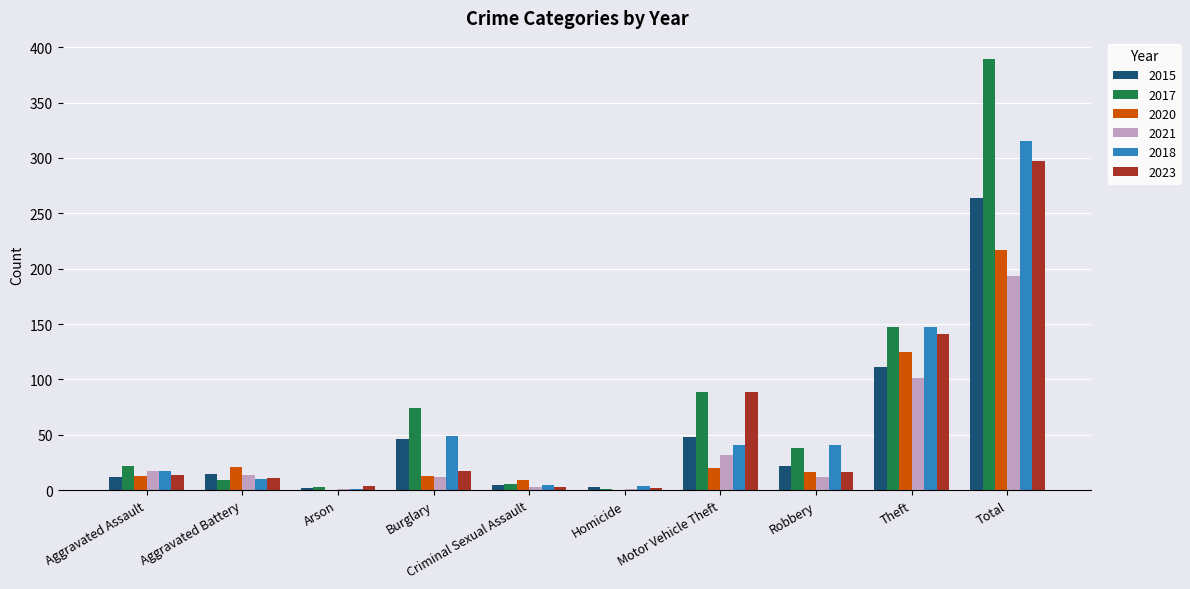

Does the chart contain stacked bars?

No